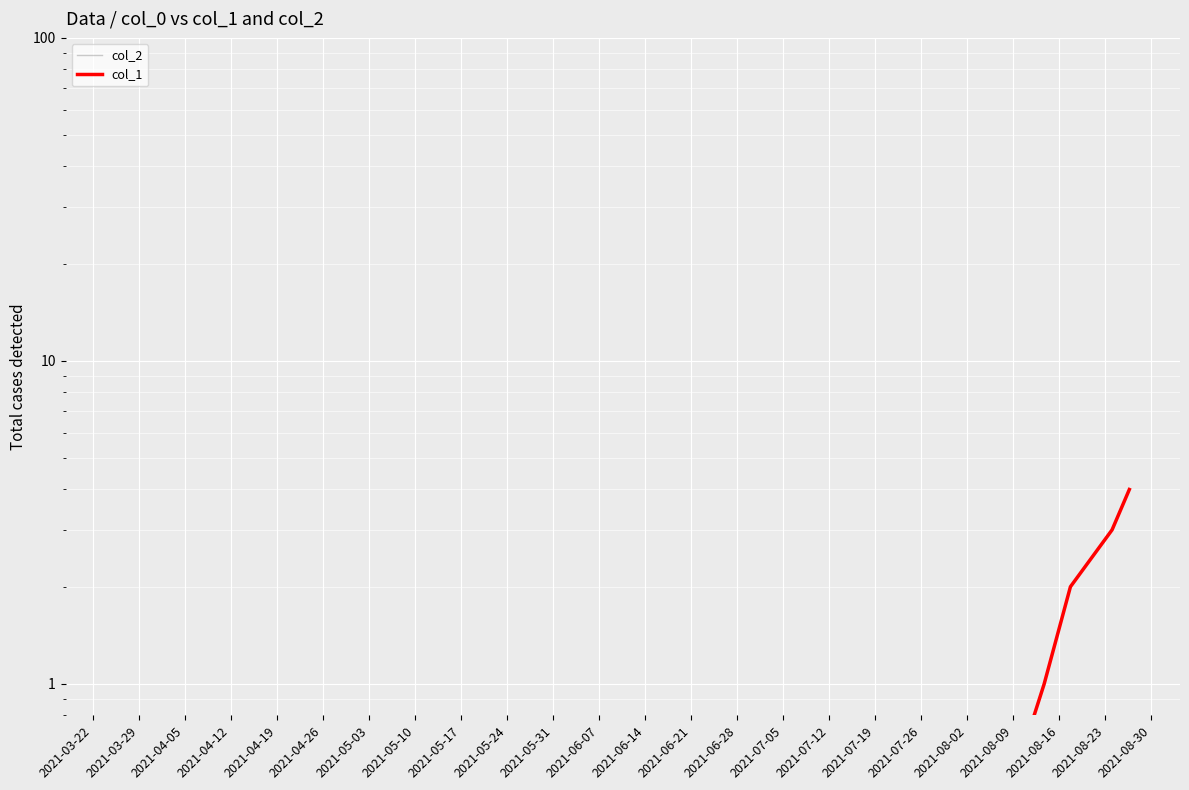

At how many categories does at least one series exceed 0?

5